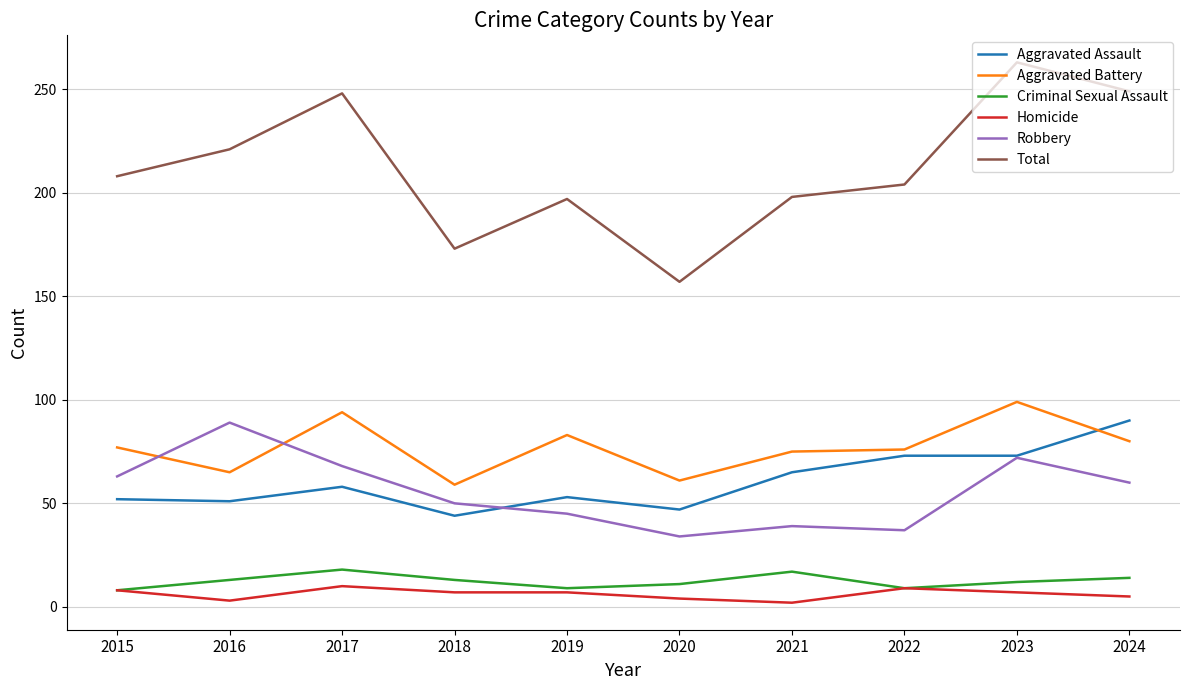

True or false: Homicide and Total intersect in this chart.

False